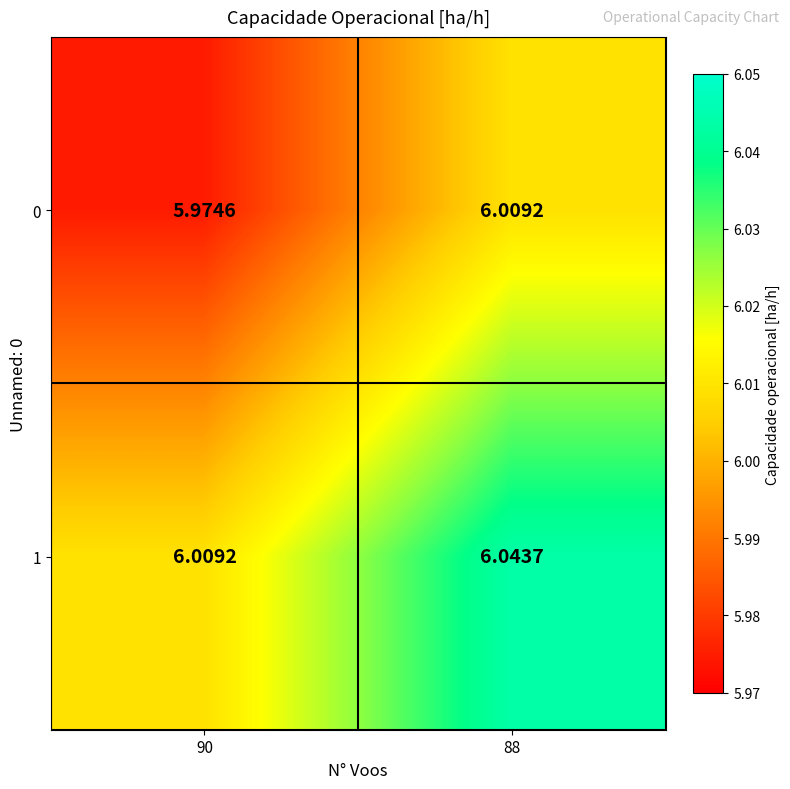

How many categories are shown in the chart?

2